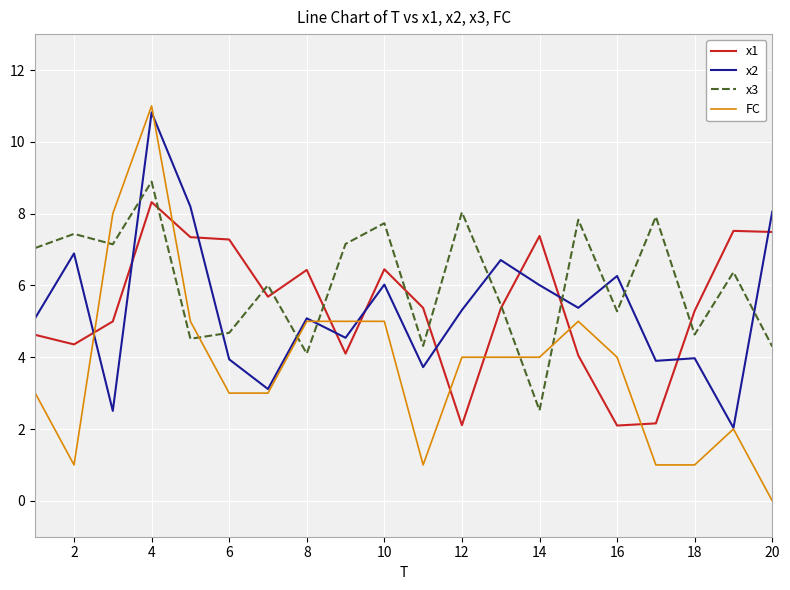

What is the lowest value of the x3 series?

2.5